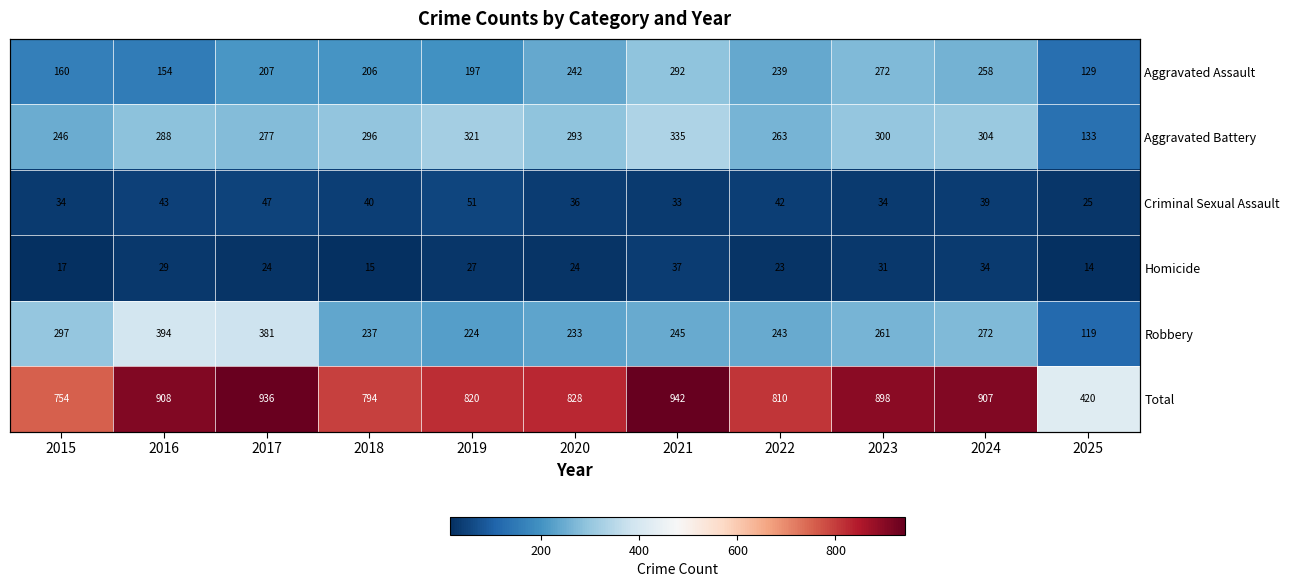

Is it true that Aggravated Battery equals 288 at 2016?

True